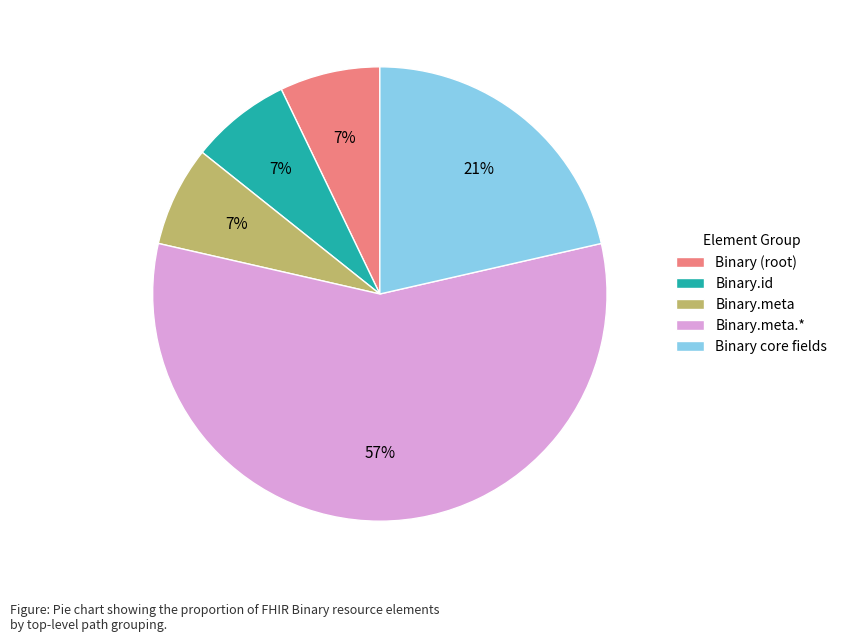

Which category accounts for the majority?

Binary.meta.*